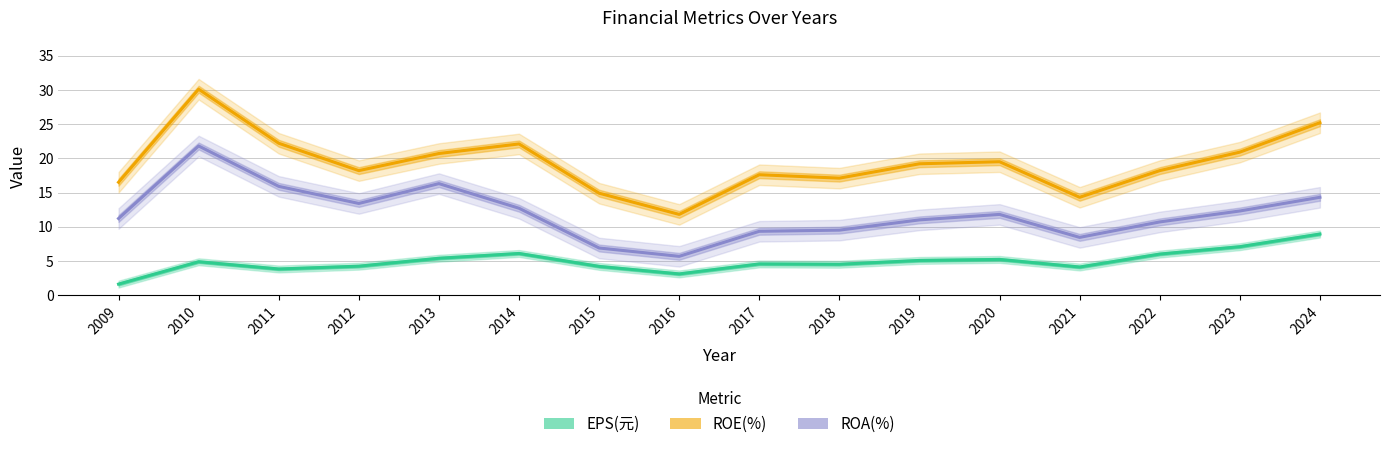

What is the difference between the maximum and minimum values in the EPS(元) series?

7.3